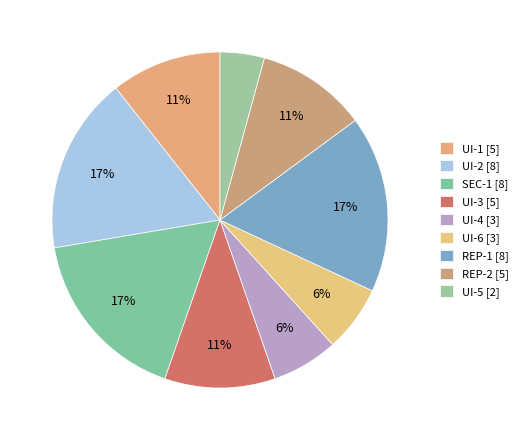

The REP-1 slice represents 25% of the pie. True or false?

False